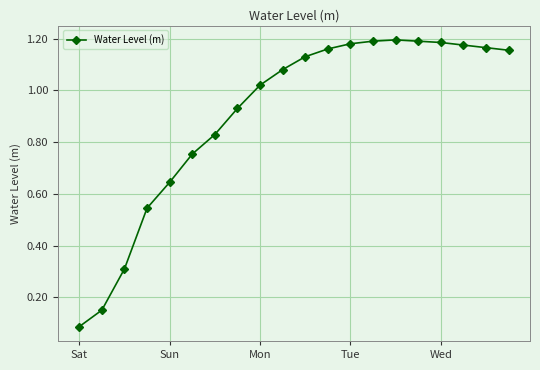

True or false: the data has more than 0 interior local peaks.

True